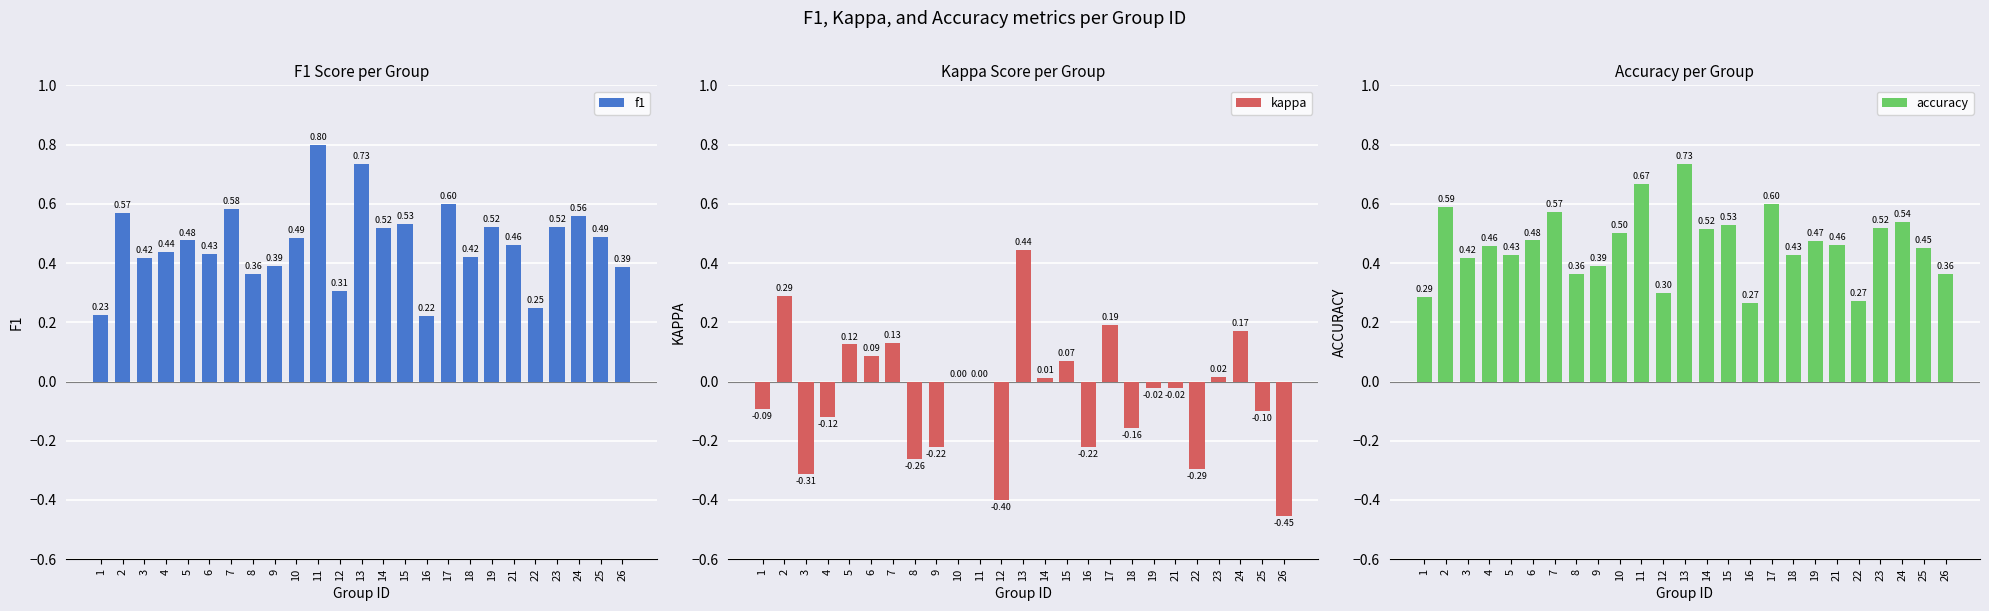

At which label is f1 closest to 0?

16